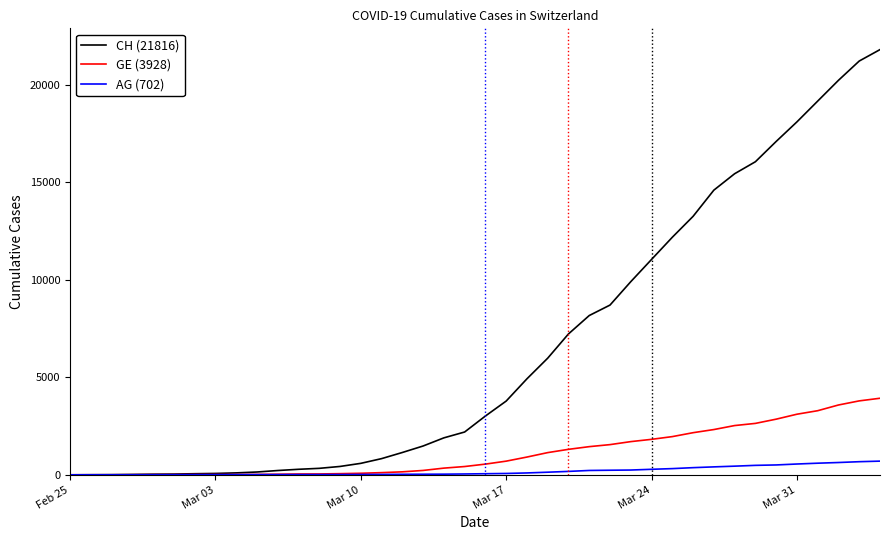

Does the chart have visible grid lines?

No